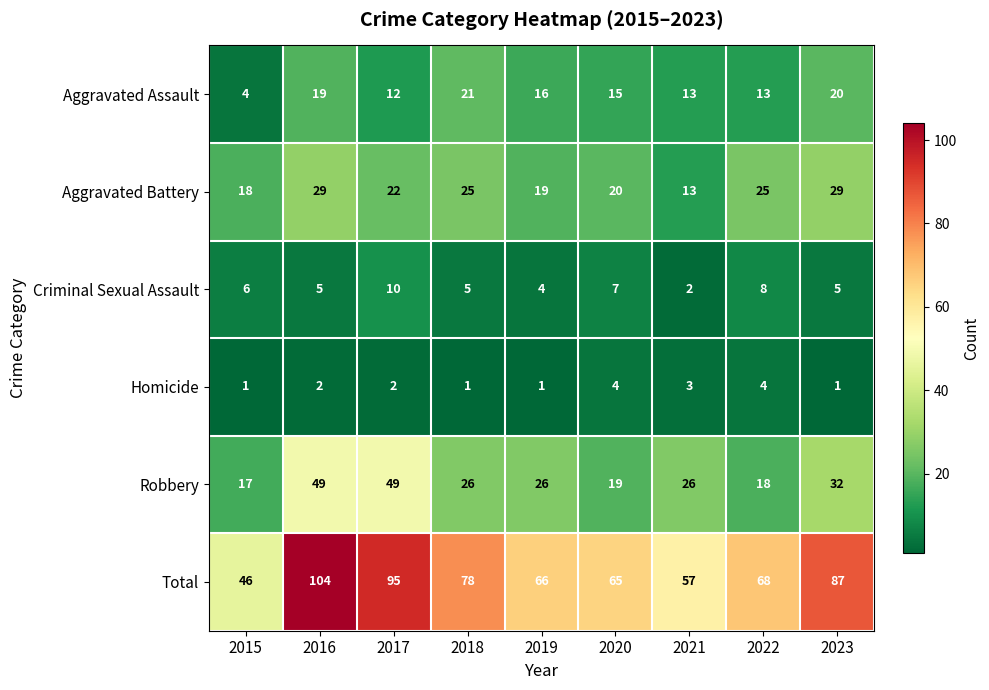

Rank the series at 2018 from lowest to highest value.

Homicide, Criminal Sexual Assault, Aggravated Assault, Aggravated Battery, Robbery, Total